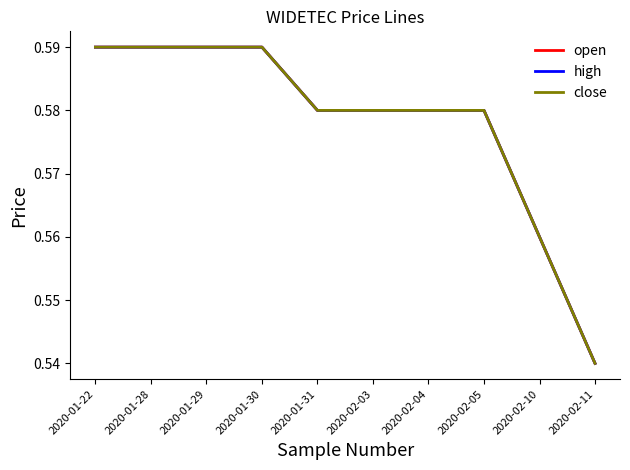

Is it true that open equals 0.6 at 2020-02-04?

True